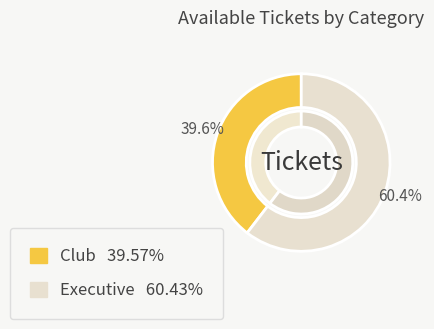

Which category has the biggest portion of the pie?

Executive